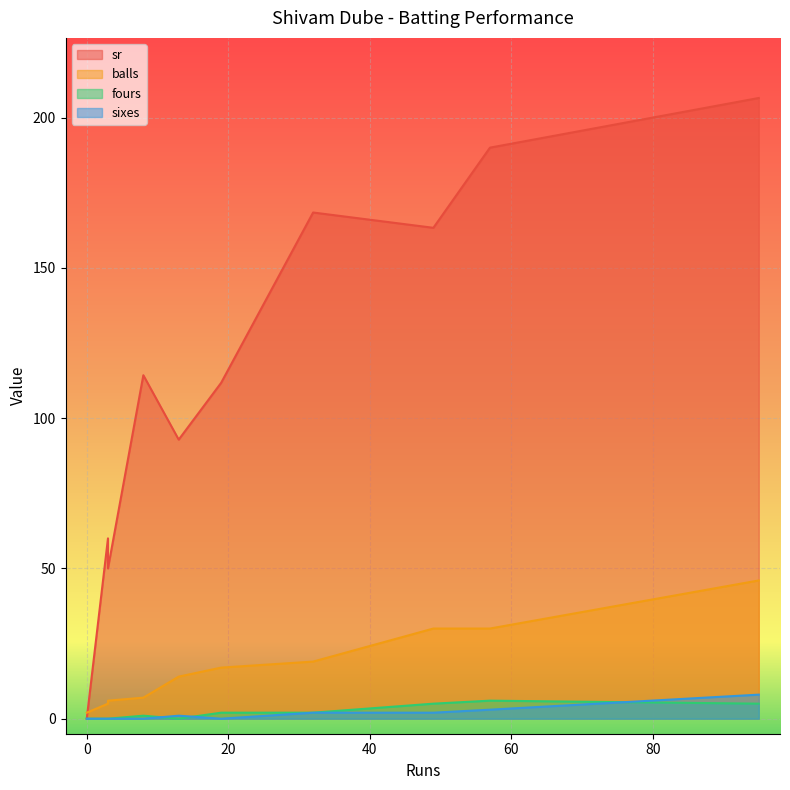

What is the value of the sr point at the 5th from the left?

111.8